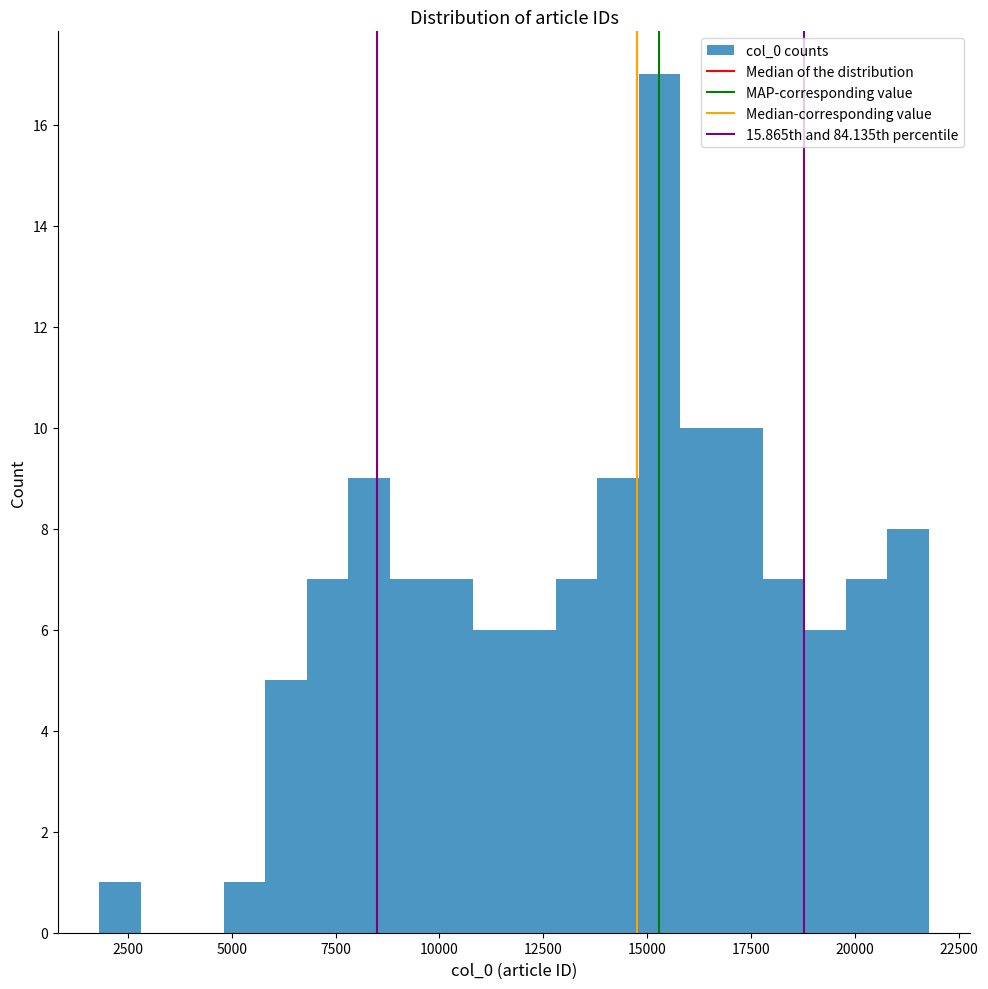

Around what value on the x-axis is the tallest bar? Give the approximate position of its centre, as read against the axis.

15500